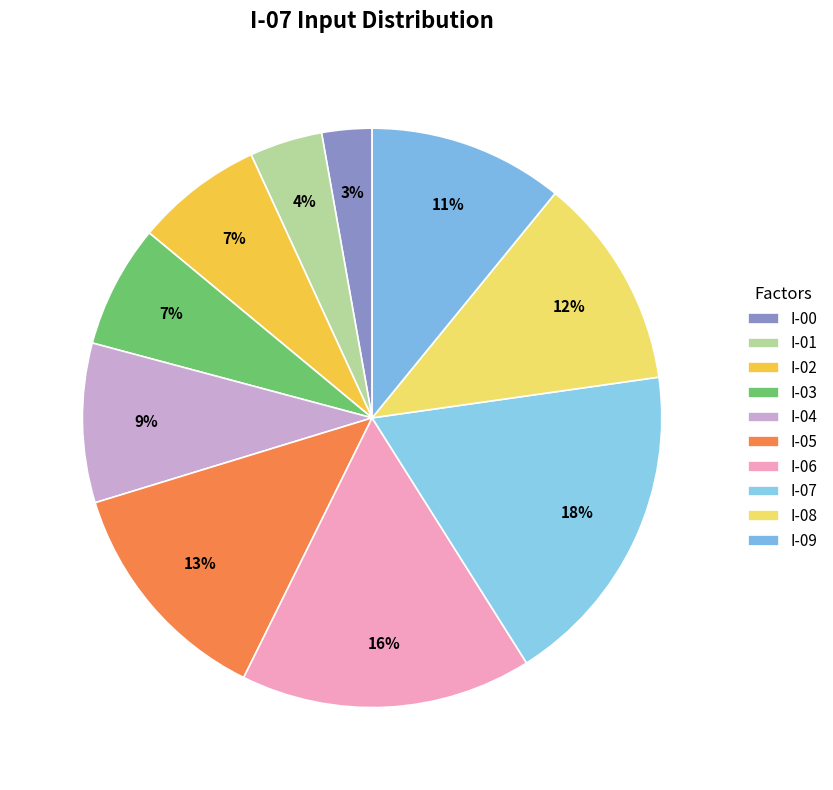

What is the smallest slice in the pie chart?

I-00